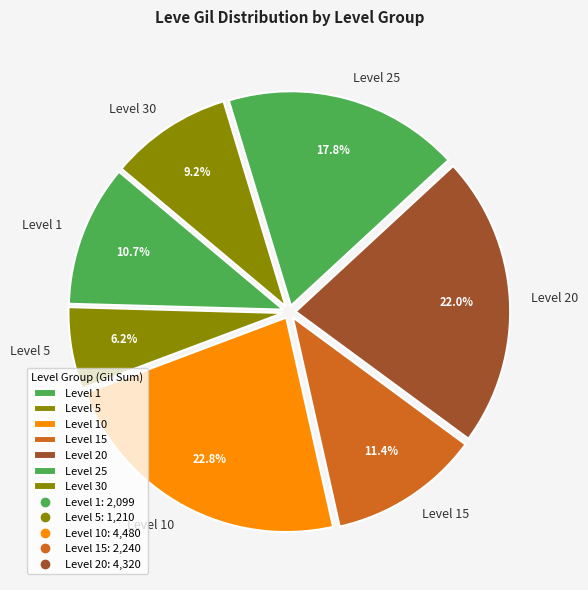

What percentage is the Level 10 slice, to the nearest percent?

23%